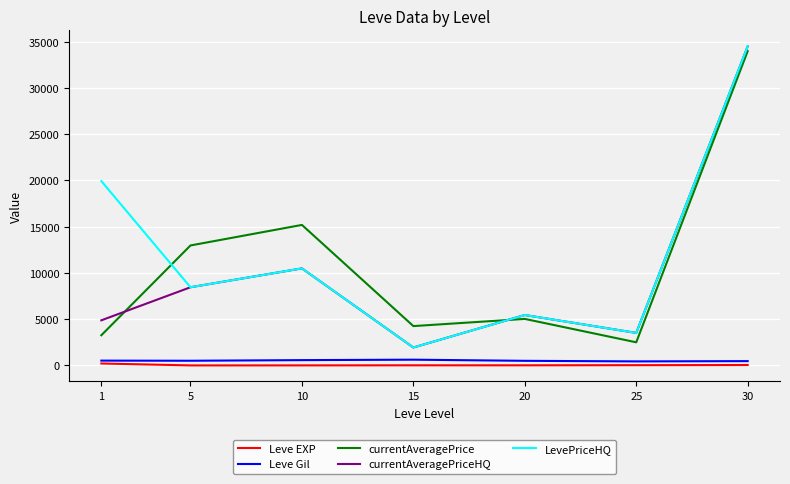

What is the maximum value for LevePriceHQ?

34500.0